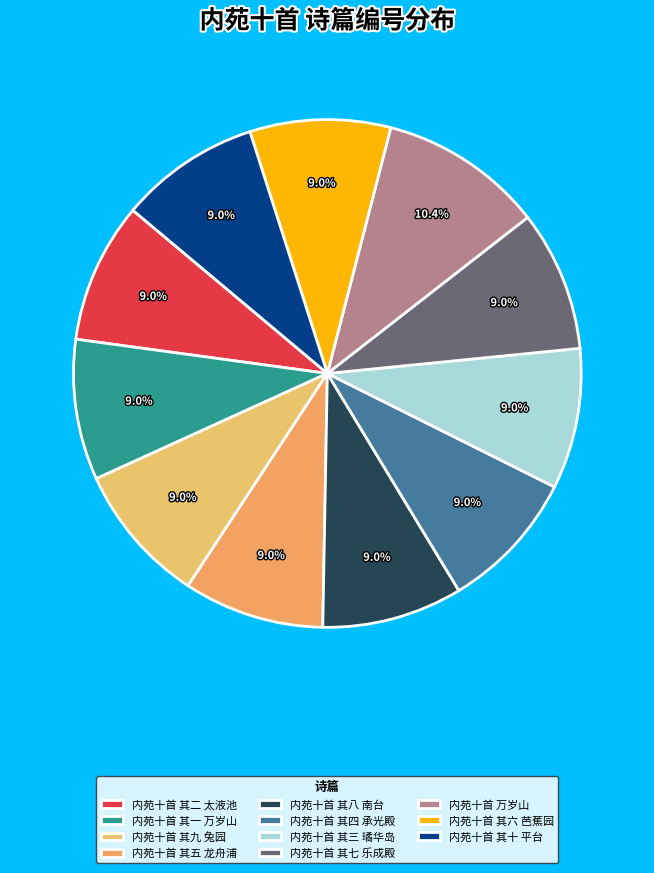

Does 内苑十首 其二 太液池 represent more than half of the total?

No